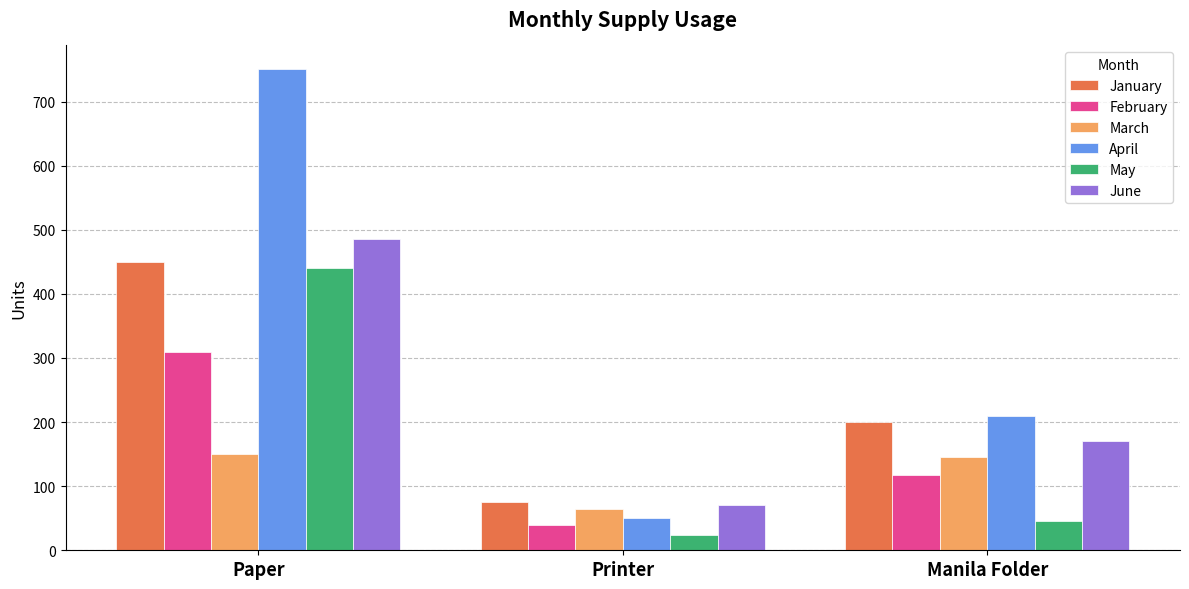

What position from the right is Paper?

3